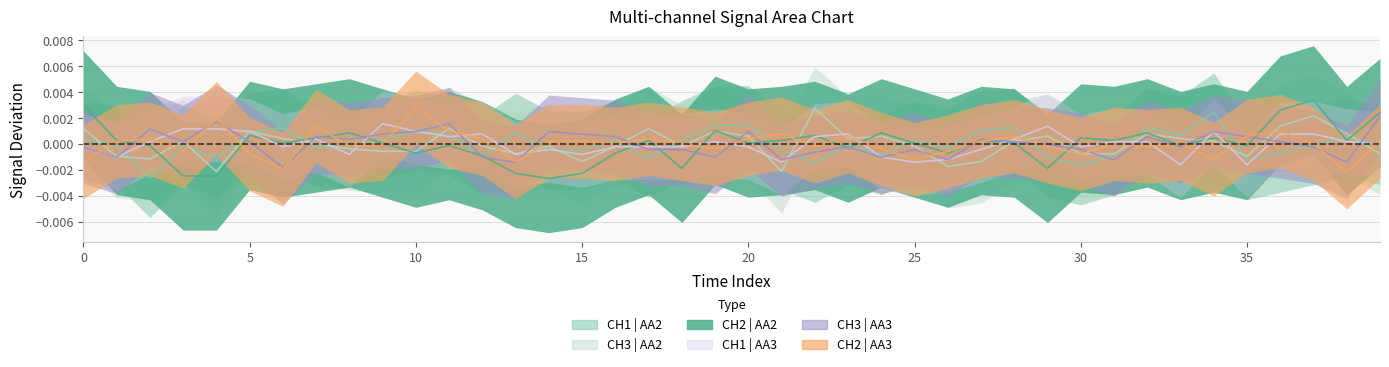

List the series in order of their peak value, lowest first.

CH1 | AA3, CH3 | AA3, CH1 | AA2, CH3 | AA2, CH2 | AA3, CH2 | AA2